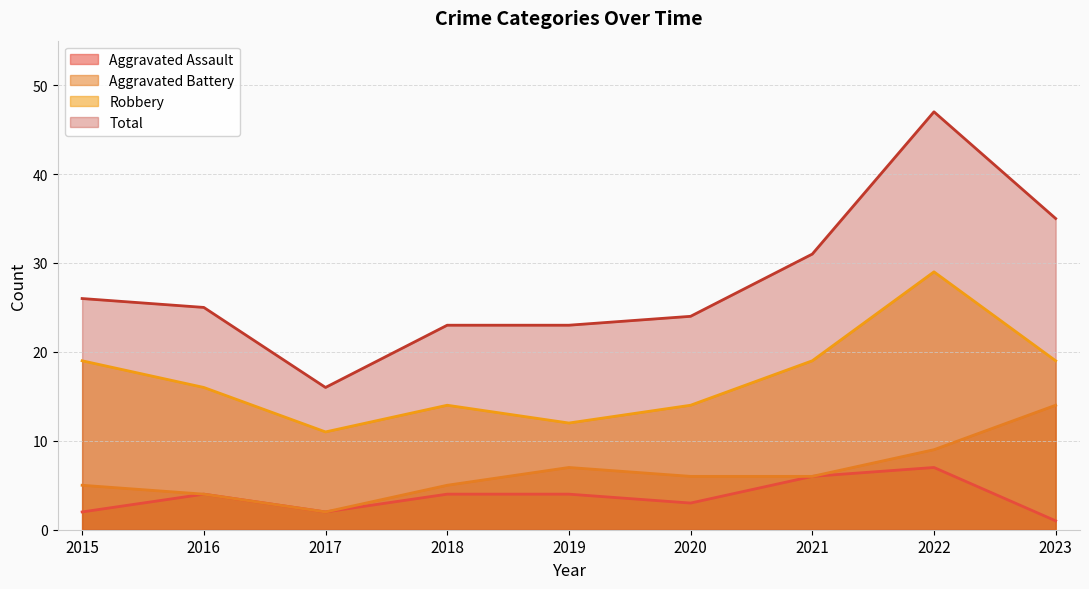

How many interior local peaks does the Total series have?

1